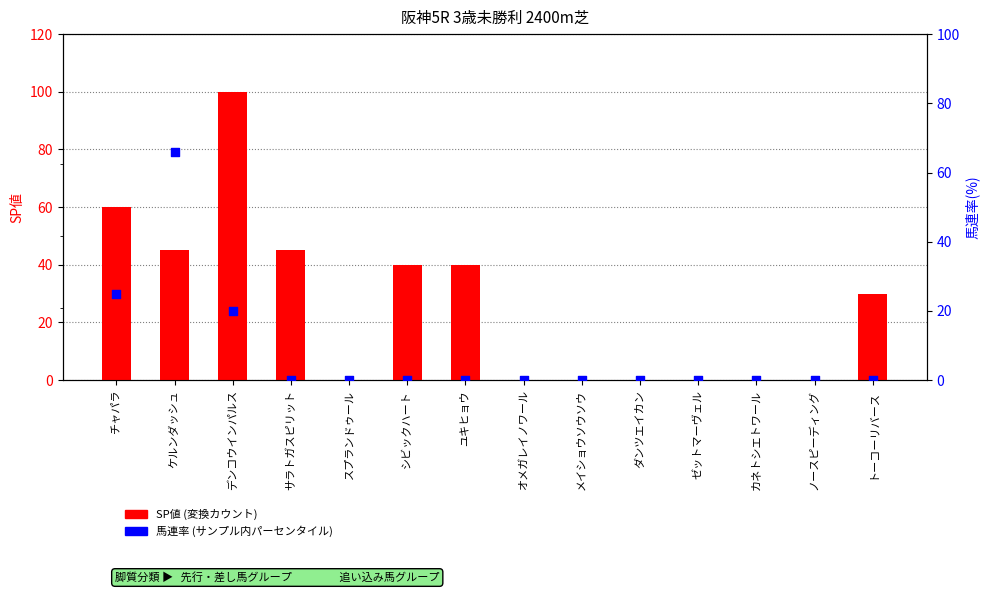

Is the value of 馬連率 at トーコーリバース greater than the value of SP値 at サラトガスピリット?

No